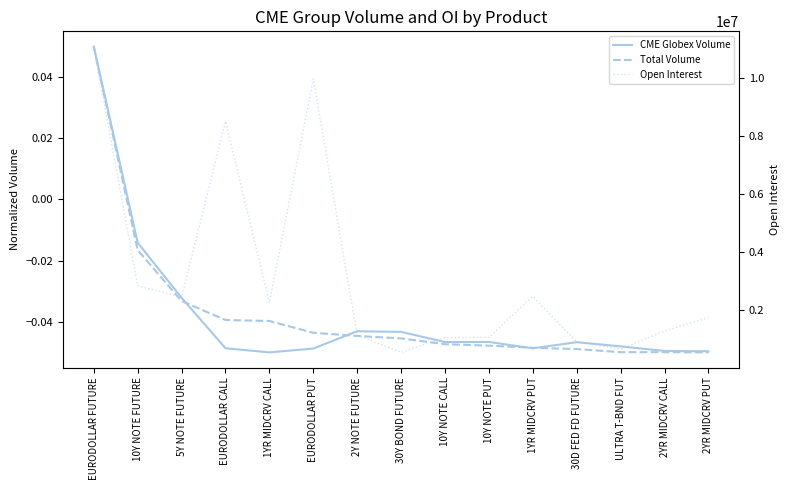

Does the chart display data point markers on the line(s)?

No